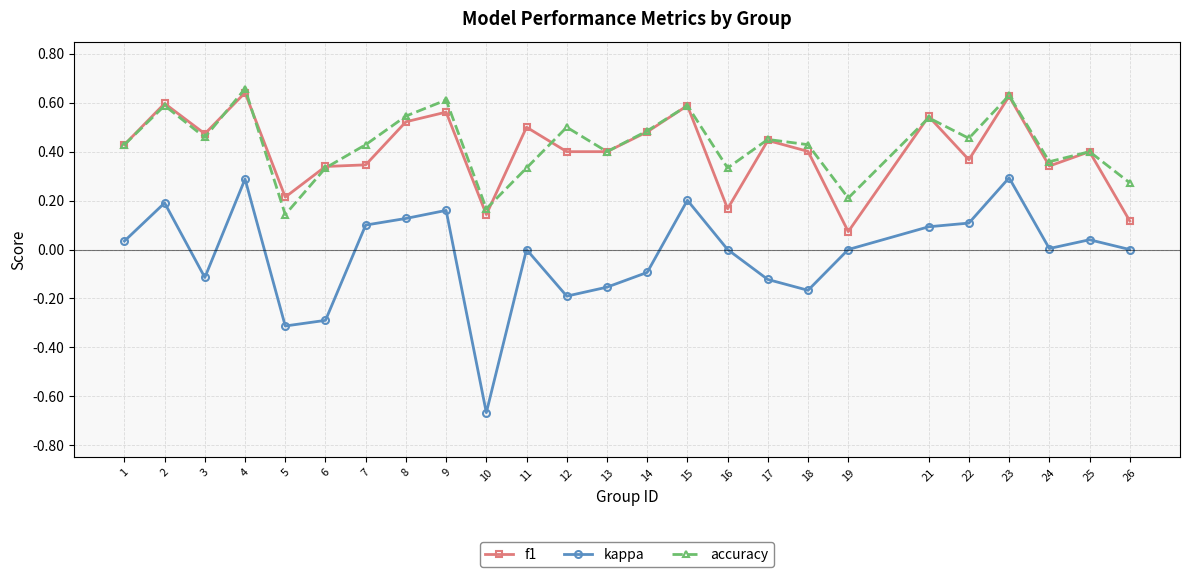

Is this an area chart (filled region under the line)?

No